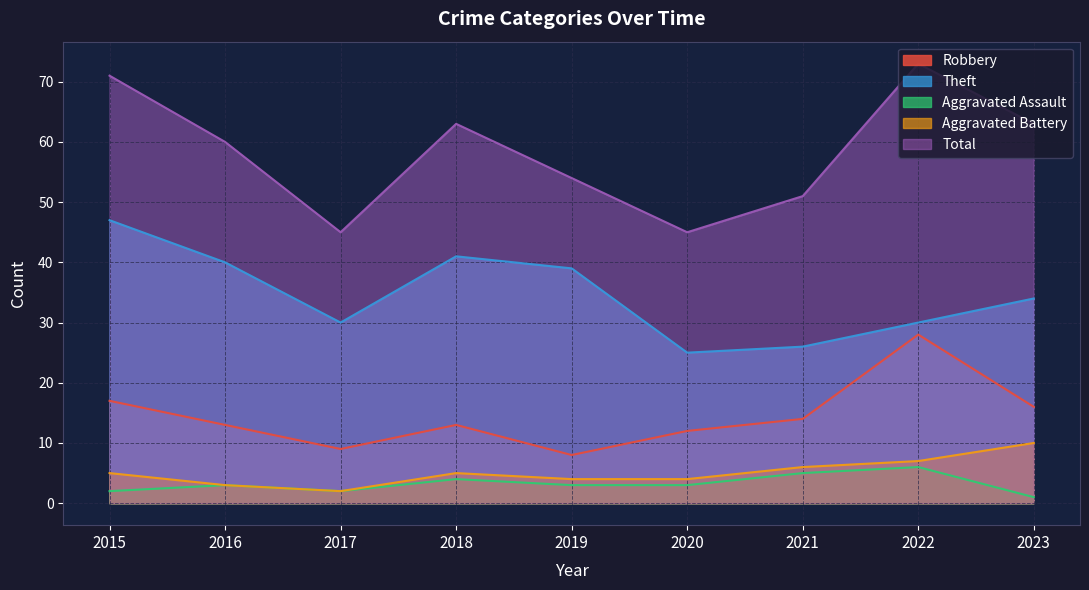

At how many categories does at least one series exceed 11?

9